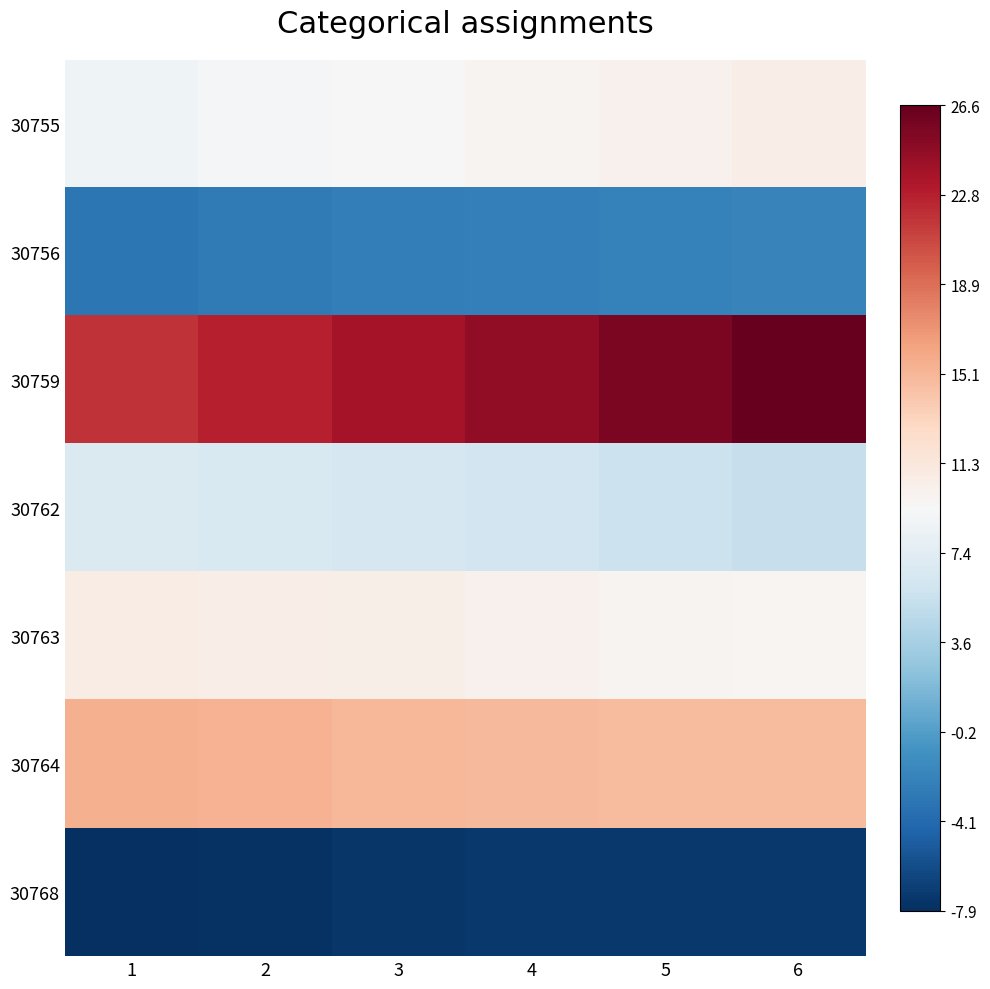

At which category is the sum across all series the highest?

6